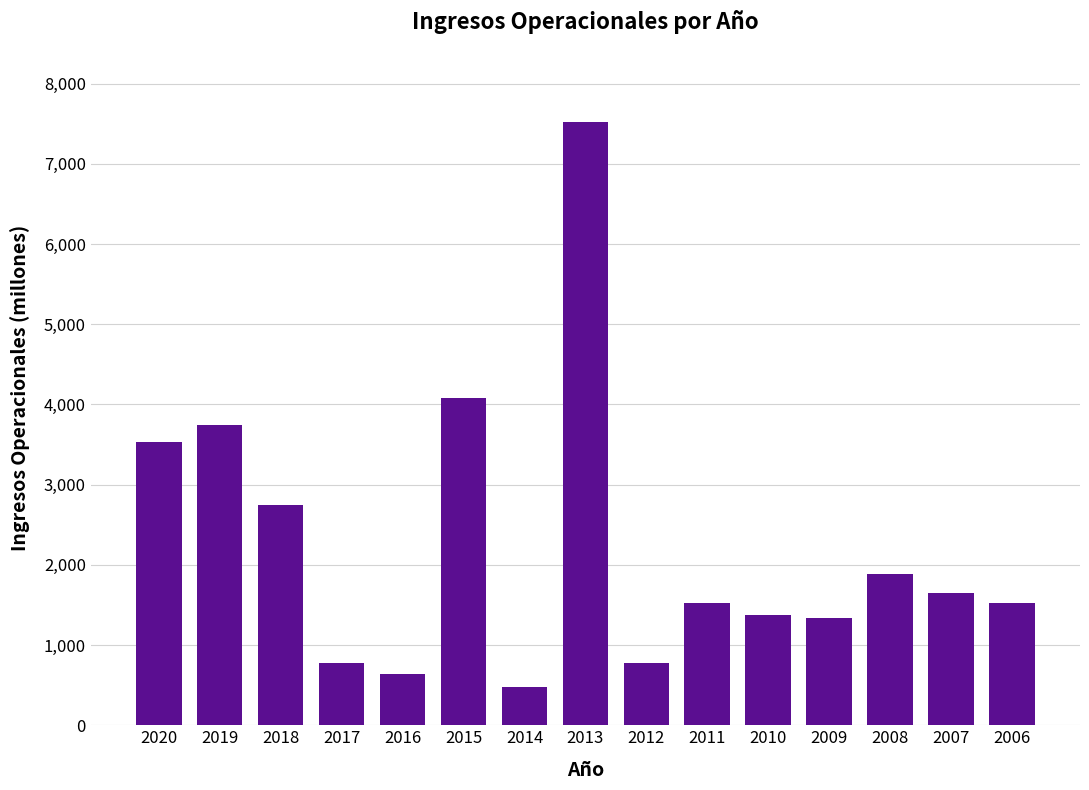

Between 2006 and 2013, which is larger?

2013